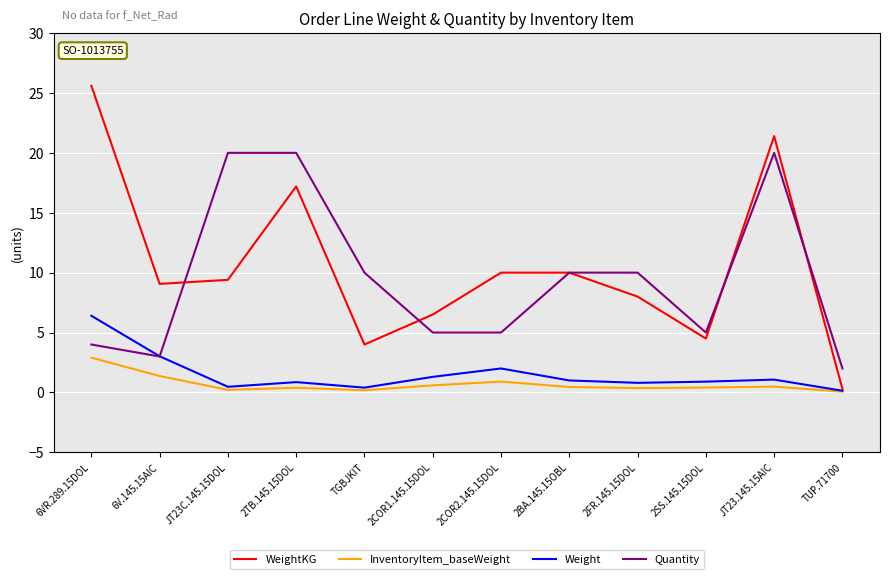

True or false: Quantity and InventoryItem_baseWeight intersect in this chart.

False